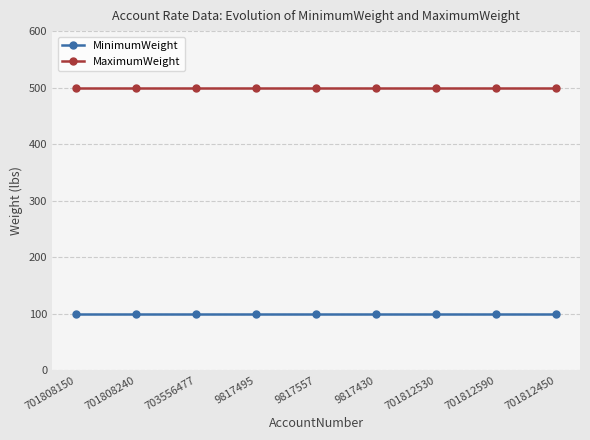

What are all the series names shown in the legend?

MinimumWeight, MaximumWeight